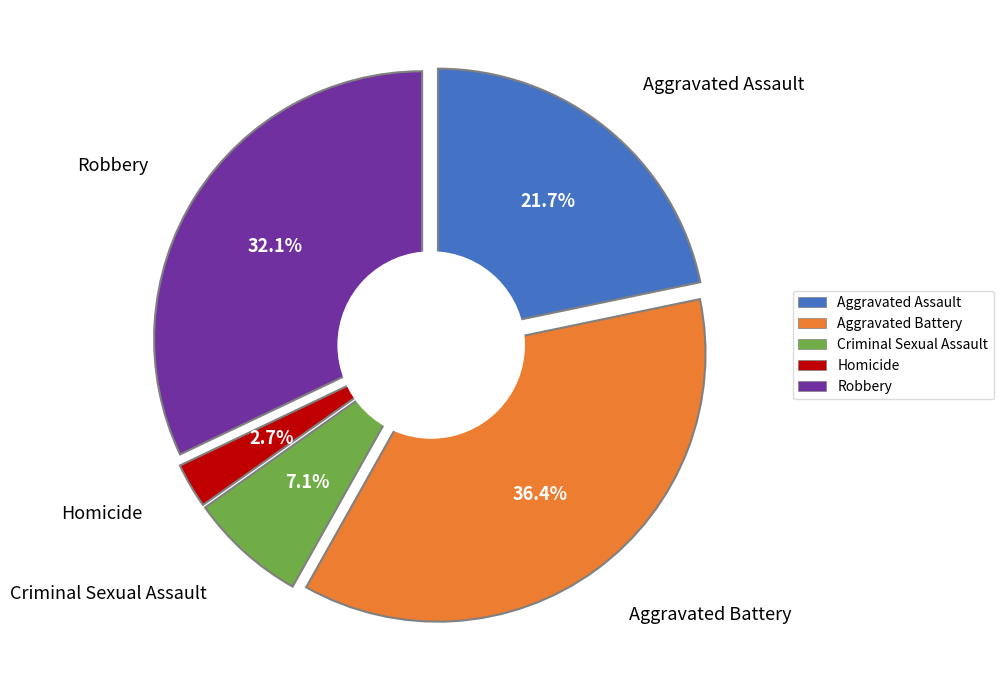

Which has a higher value, Homicide or Aggravated Battery?

Aggravated Battery